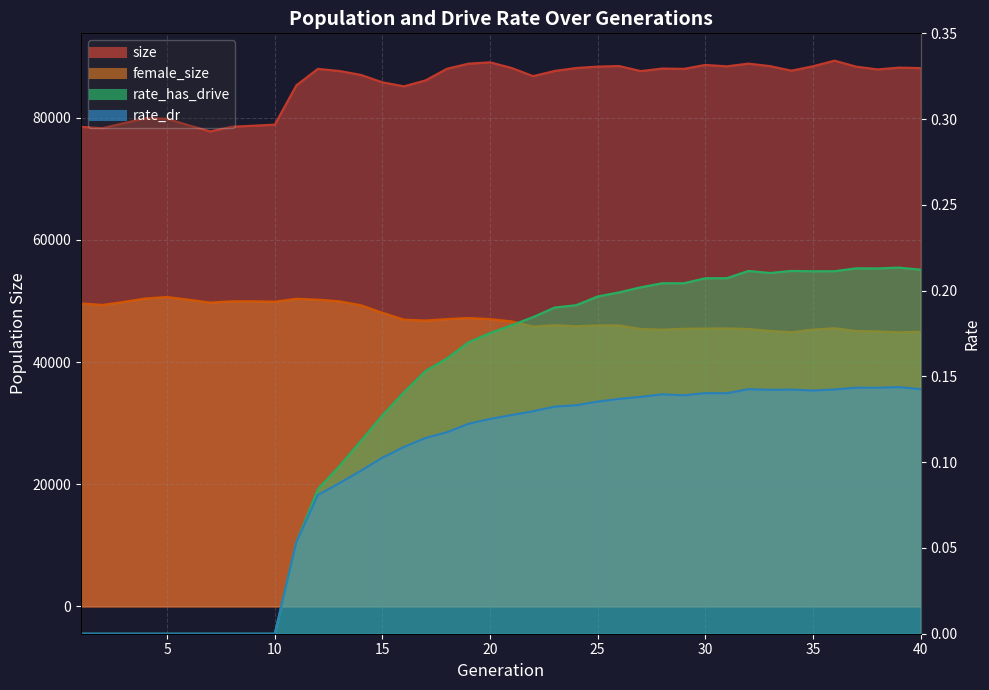

Which series has the largest range (max minus min)?

size